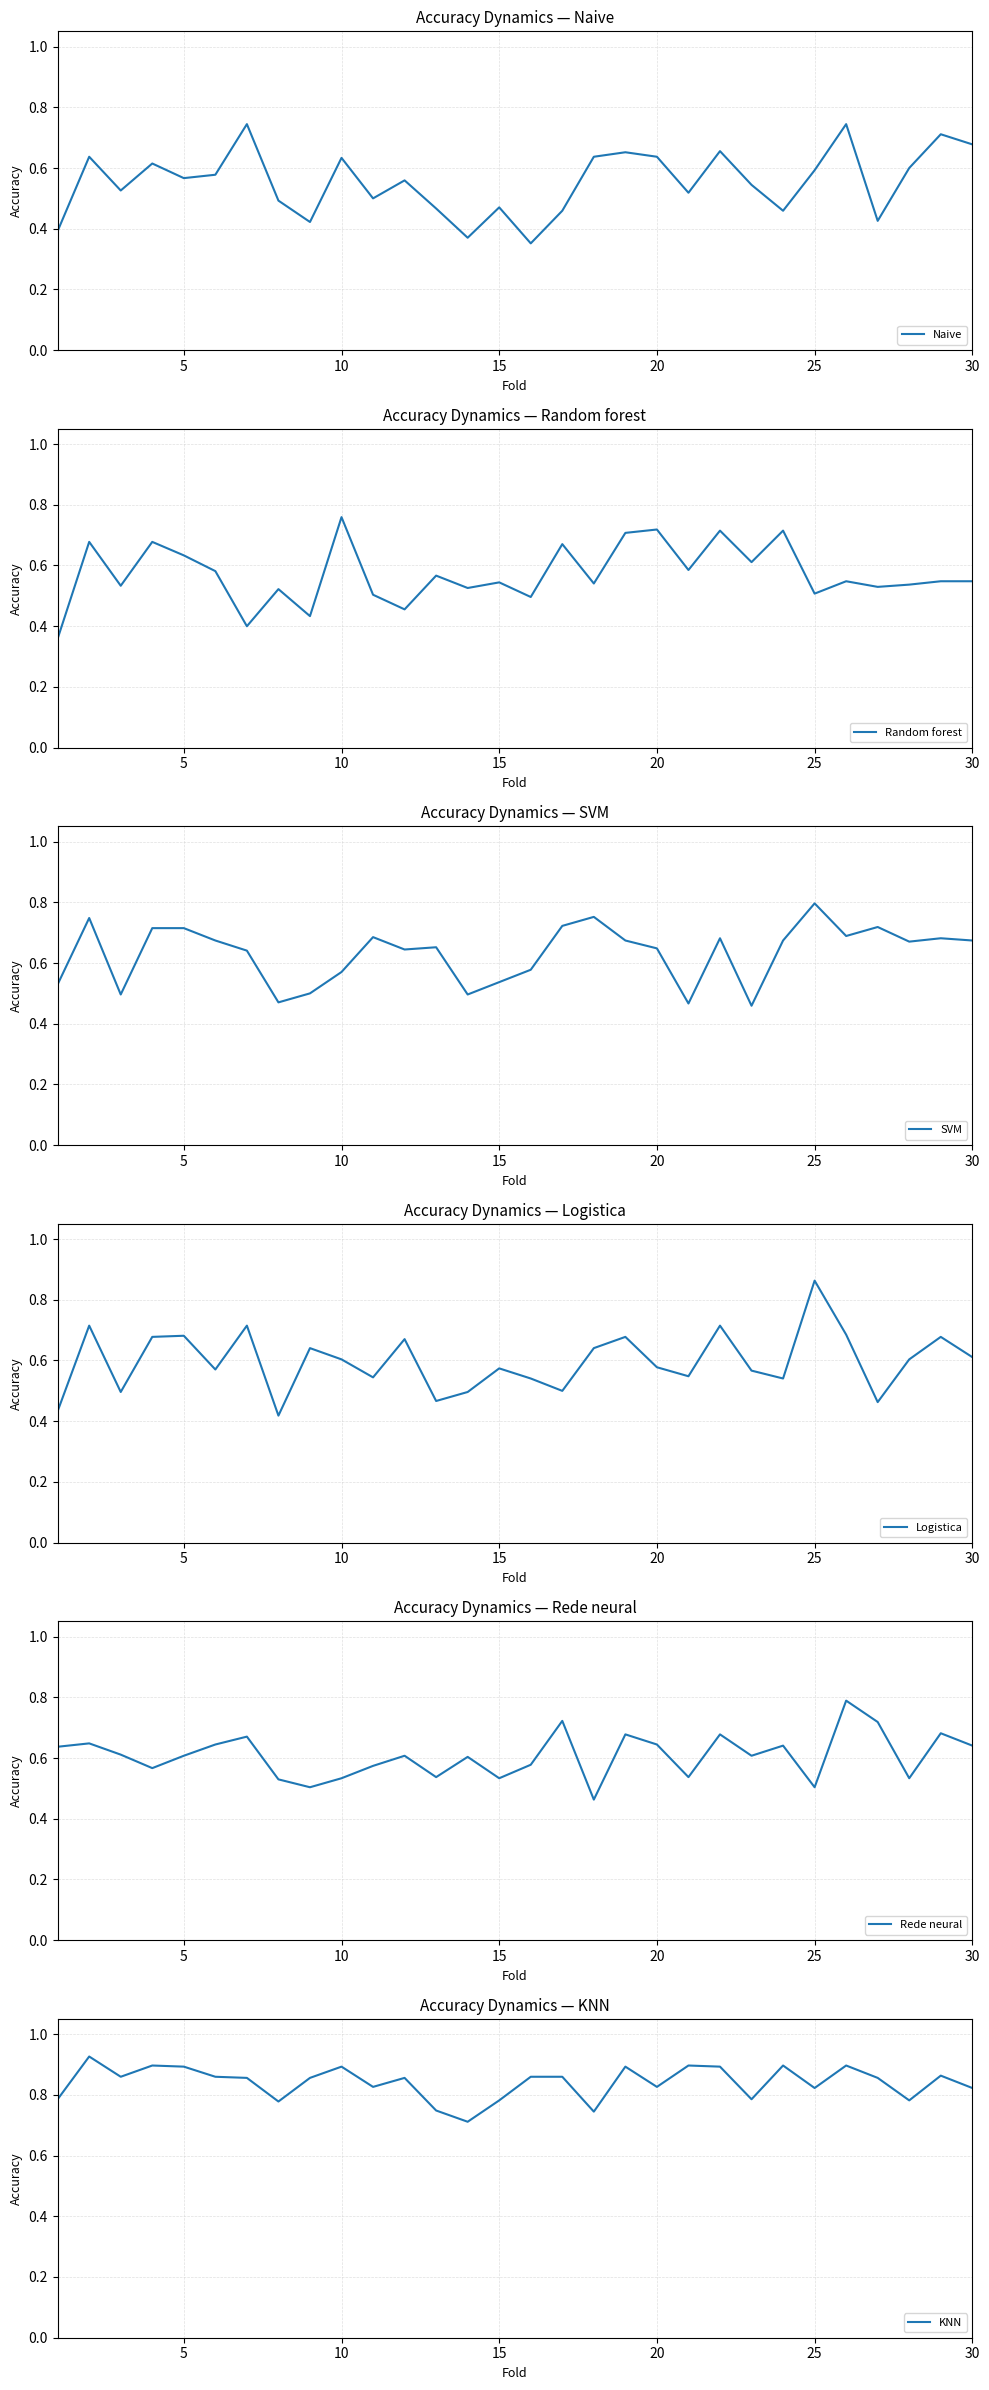

The value of Naive at 15 is 0.6. True or false?

False